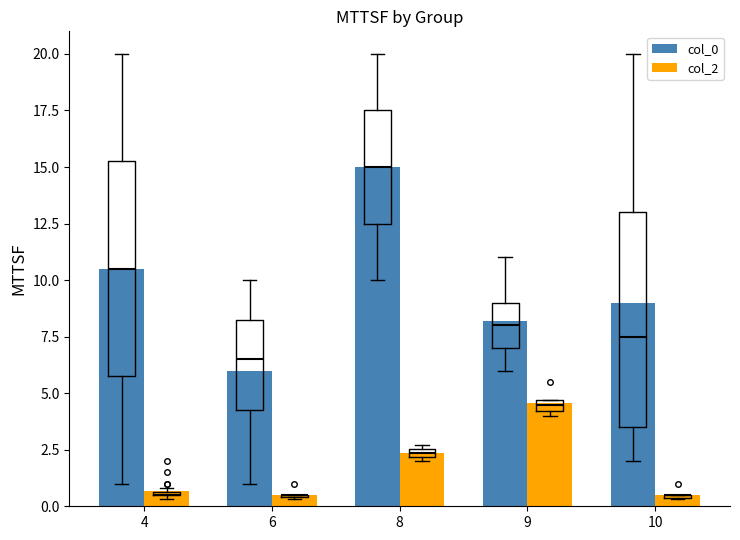

What is the difference between the col_0 values at 10 and 9?

0.8